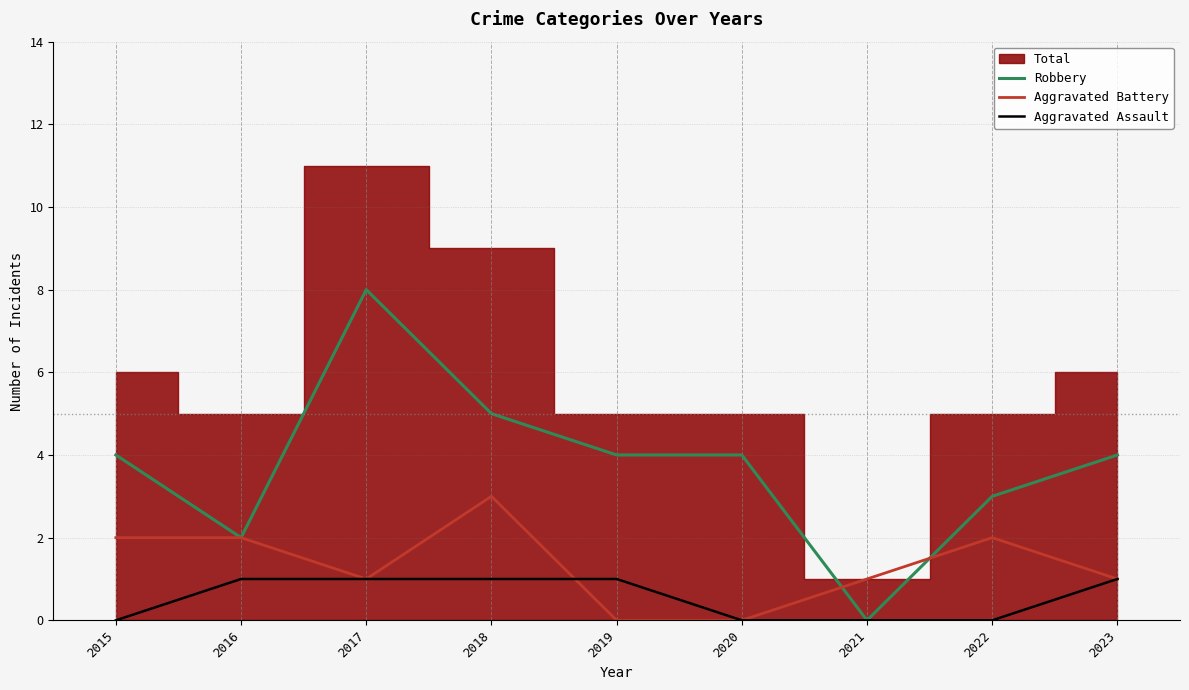

What is the sum of the Robbery values at 2022 and 2017?

11